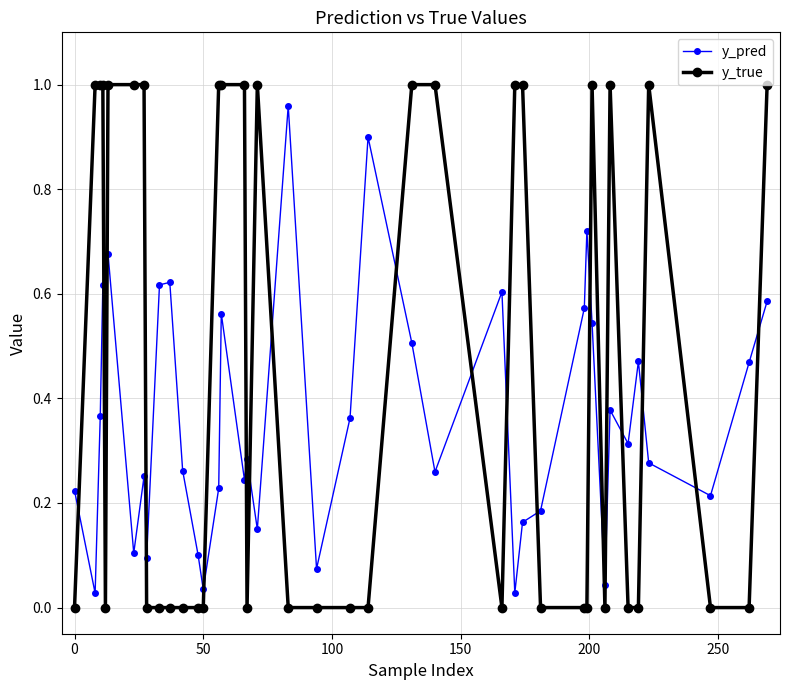

Which series has the largest total across all categories?

y_true